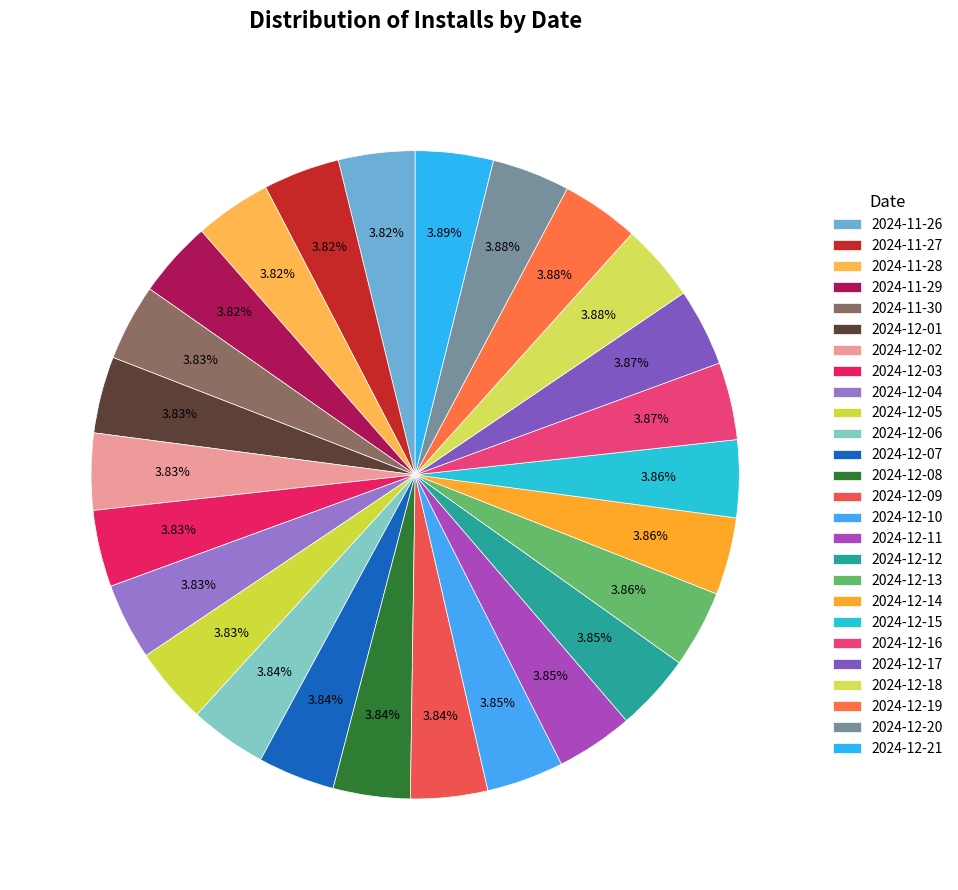

How many slices are in this pie chart?

26